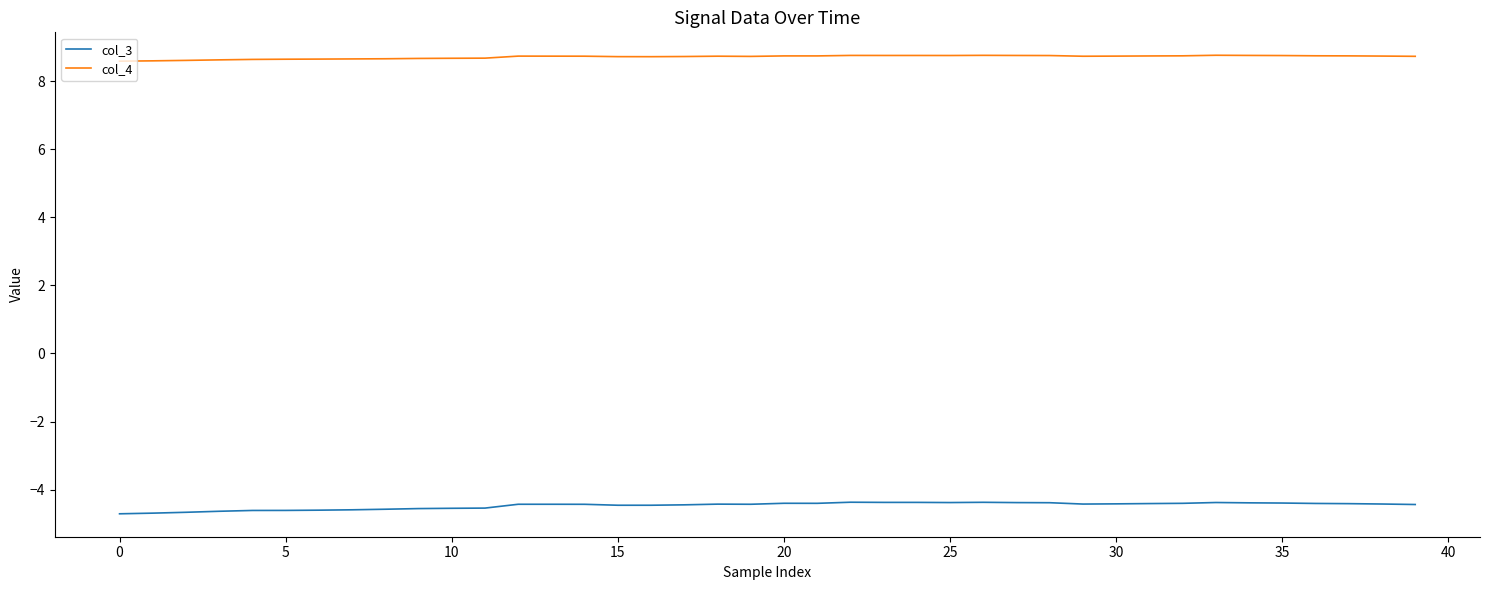

What is the average value of the col_3 series?

-4.5